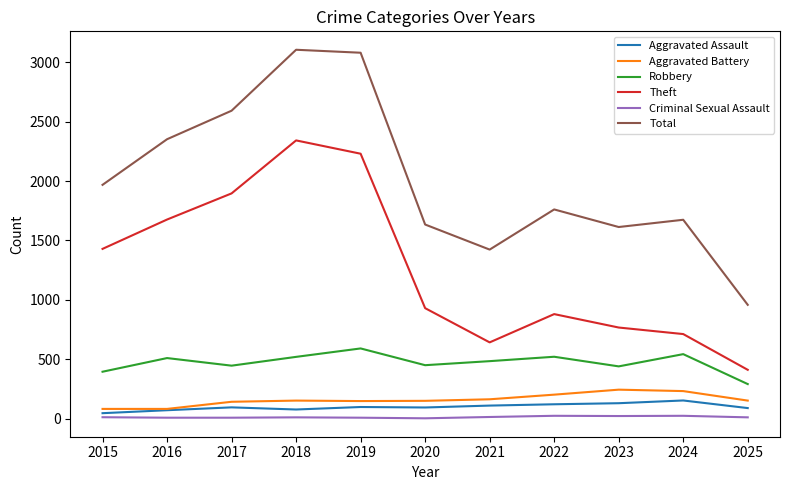

How many values in the Aggravated Assault series are below 95?

5